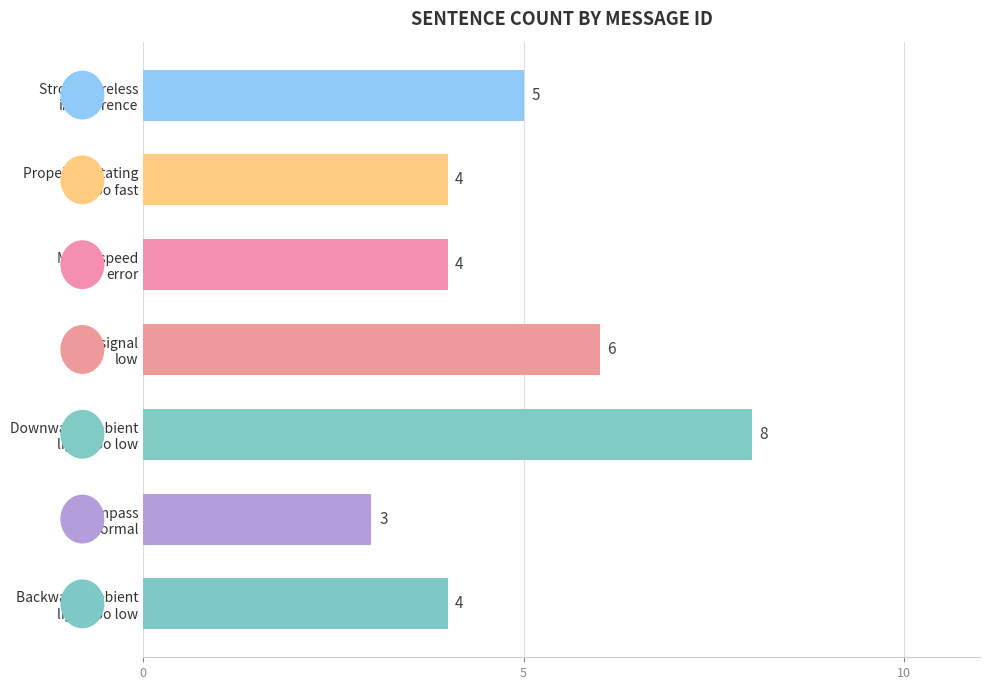

What is the difference between the maximum and minimum values?

5